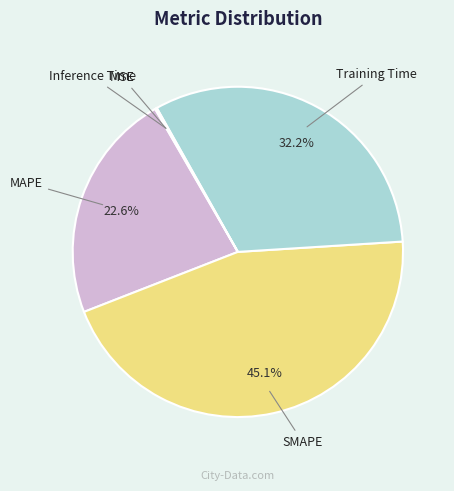

To the nearest percent, what portion does SMAPE represent?

45%